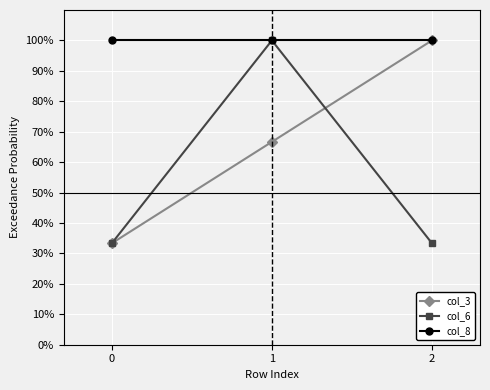

List the series in order of their overall mean, highest first.

col_8, col_3, col_6